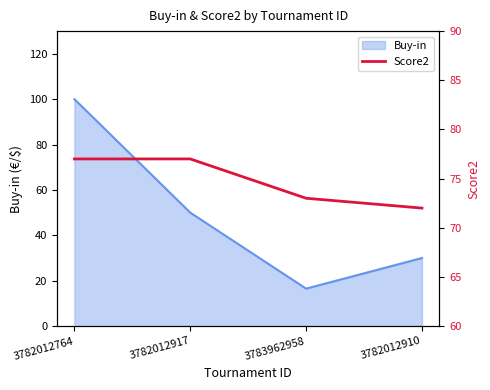

What is the difference between the values at 3783962958 and 3782012764?

4